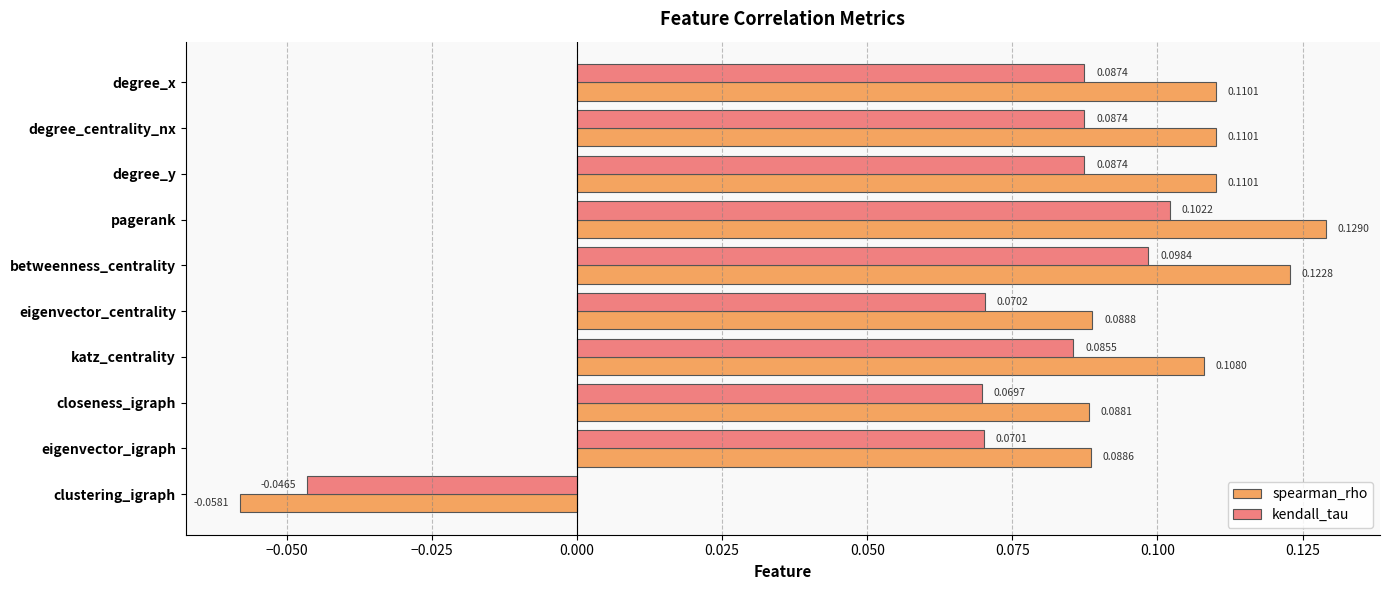

At which category does the chart reach its peak across all series?

pagerank